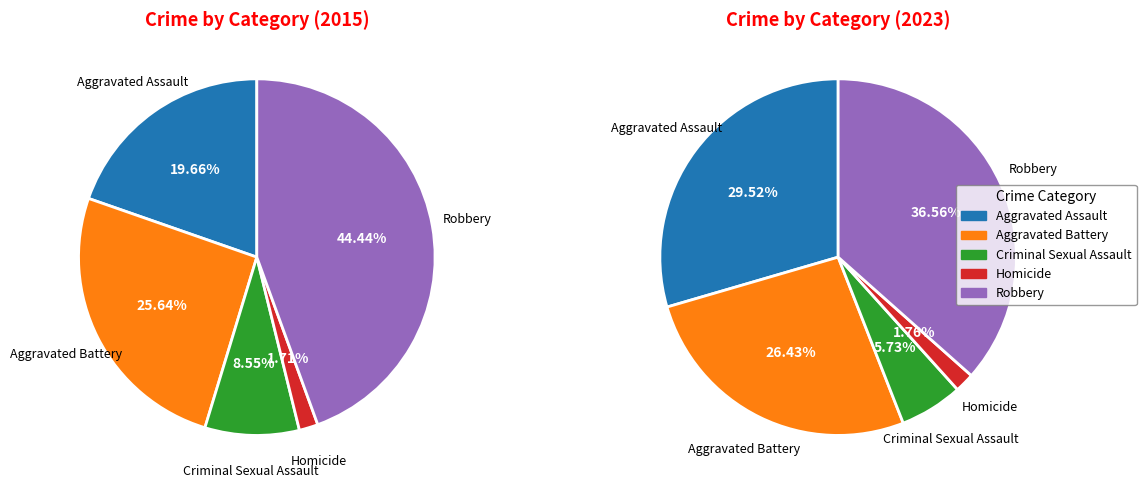

What percentage is the values_2023 slice, to the nearest percent?

26%